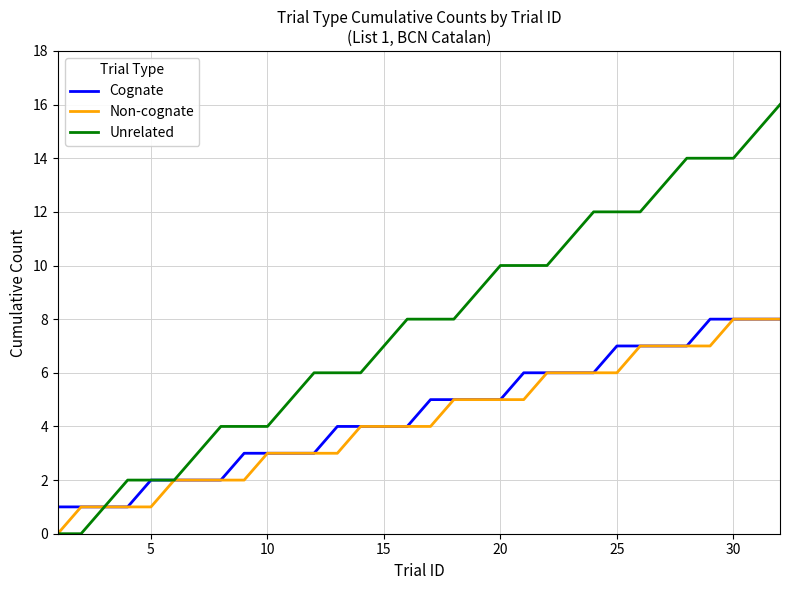

What is the difference between the maximum and second lowest values in the Non-cognate series?

7